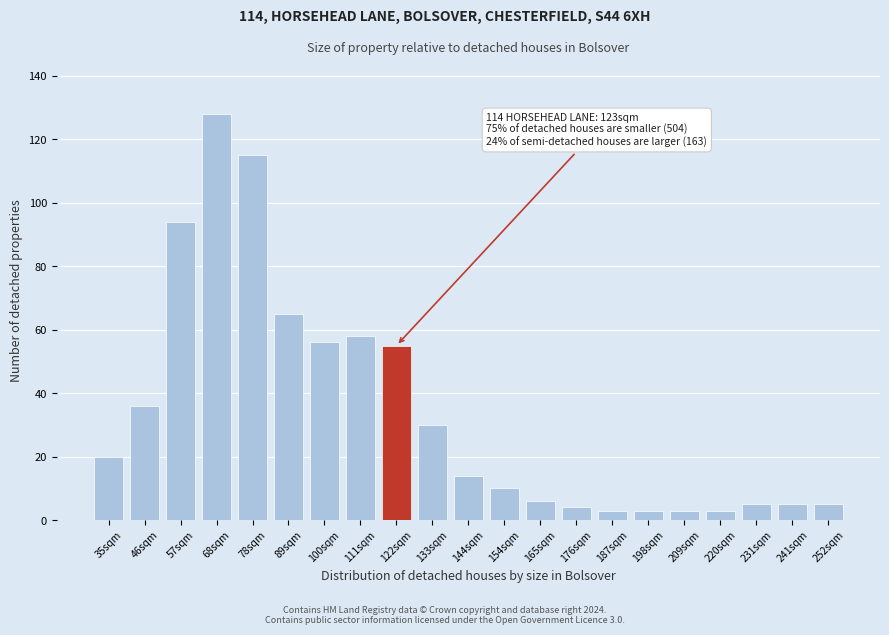

Reading left to right, transcribe all the data shown in this chart.

35sqm=20	46sqm=36	57sqm=94	68sqm=128	78sqm=115	89sqm=65	100sqm=56	111sqm=58	122sqm=55	133sqm=30	144sqm=14	154sqm=10	165sqm=6	176sqm=4	187sqm=3	198sqm=3	209sqm=3	220sqm=3	231sqm=5	241sqm=5	252sqm=5